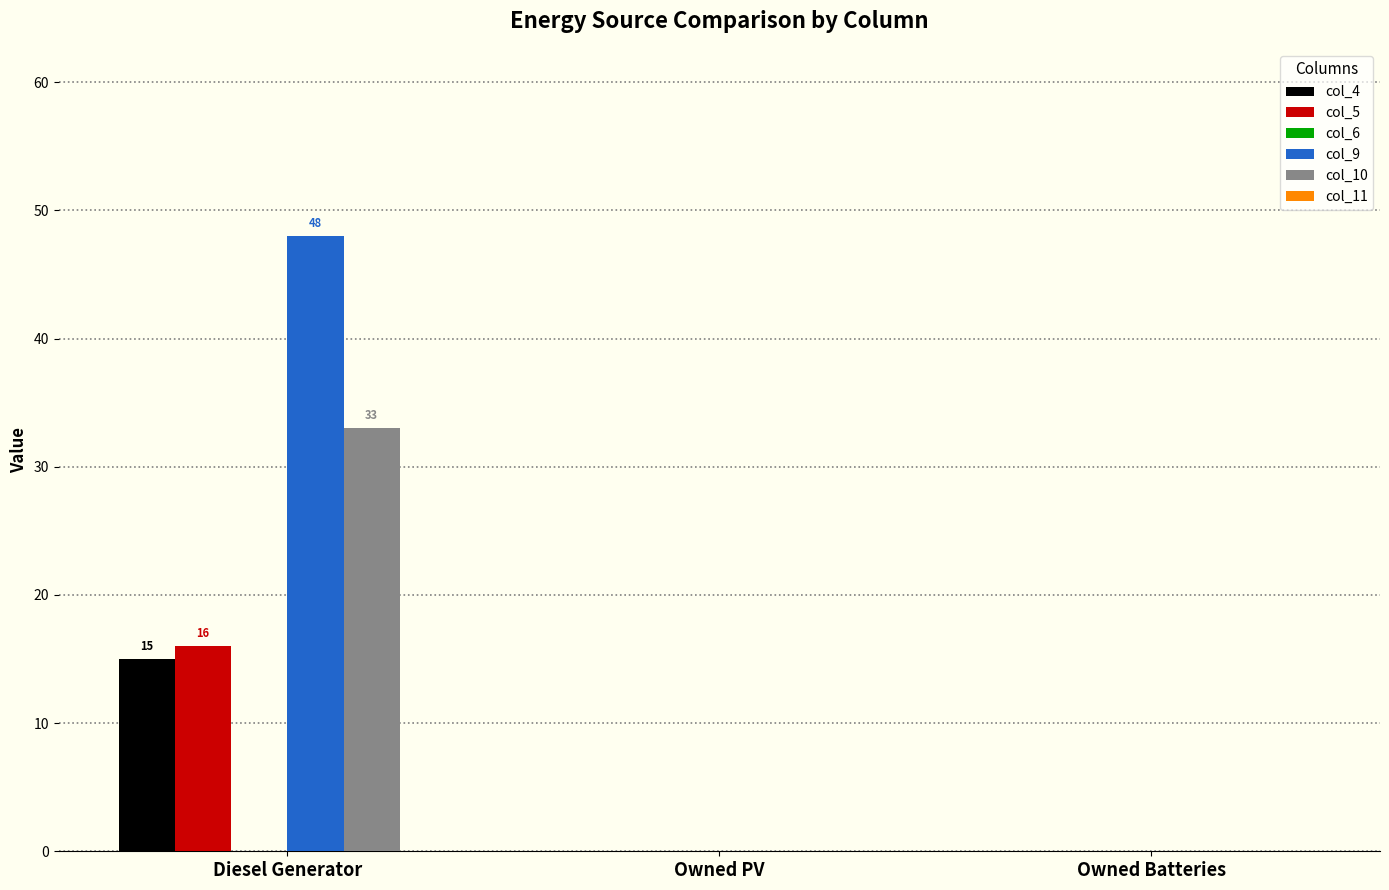

At which category is the sum across all series the highest?

Diesel Generator